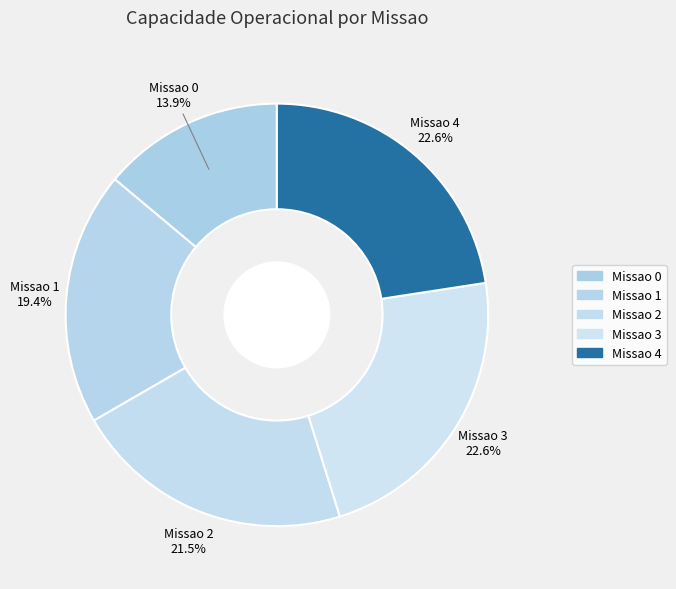

What percentage is NOT represented by Missao 2?

78.5%